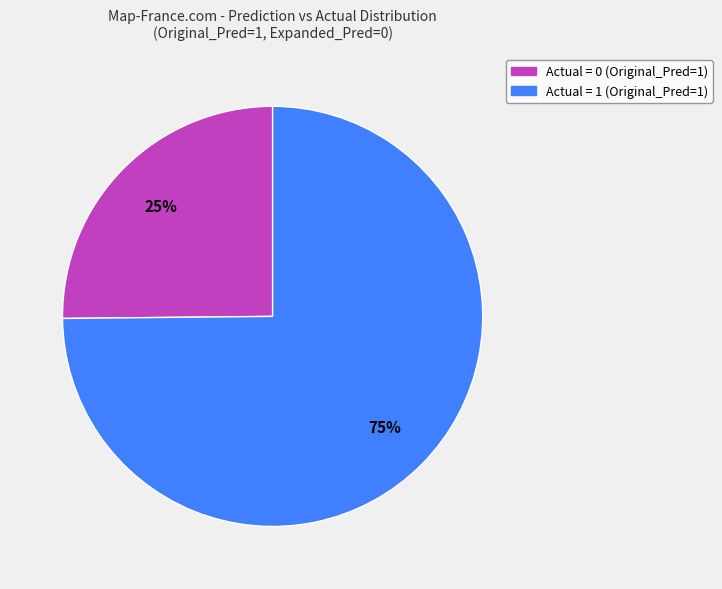

What is the largest slice in the pie chart?

Actual = 1 (Original_Pred=1)